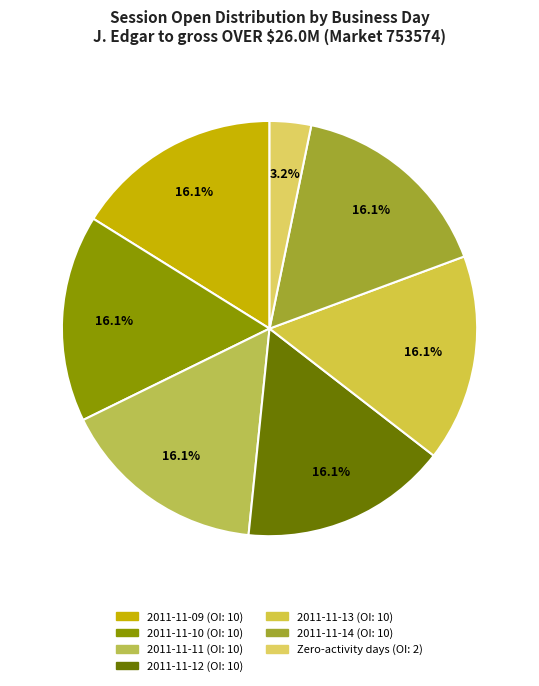

Count the number of slices in the pie.

7